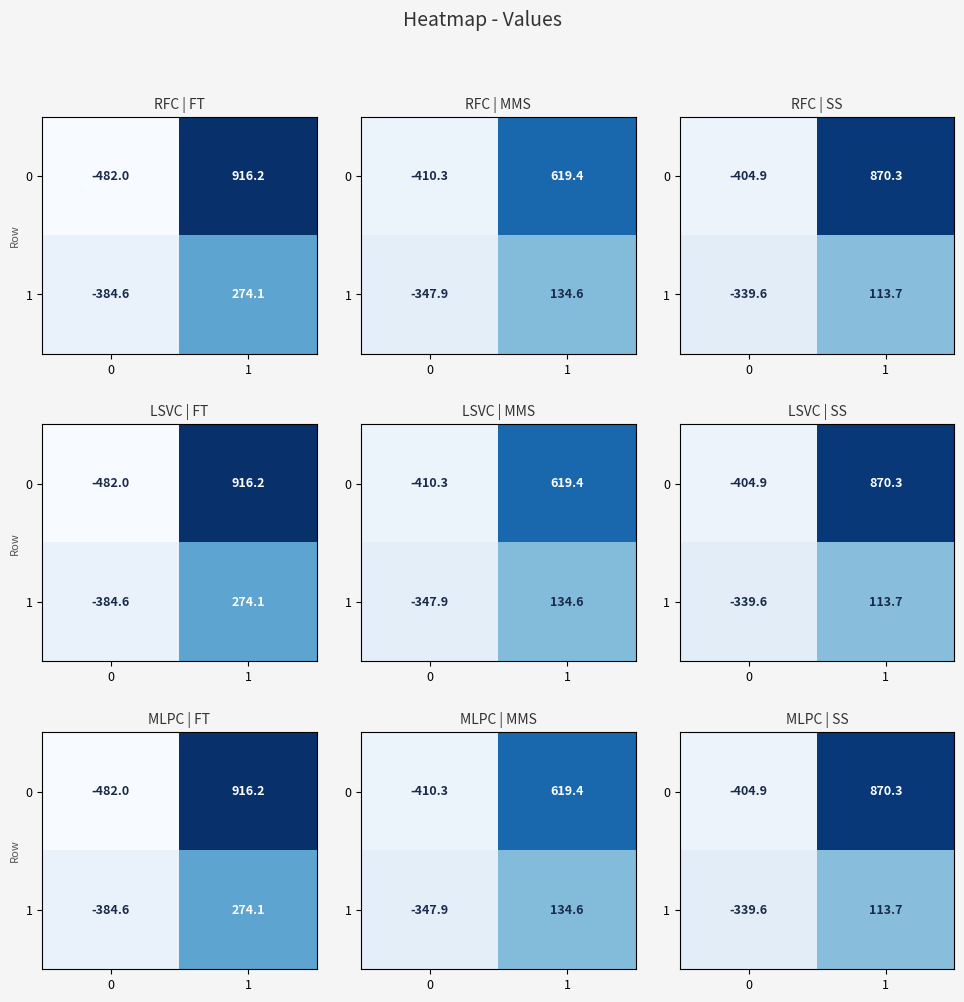

True or false: 1 has a value of -125.6 at 0.

False